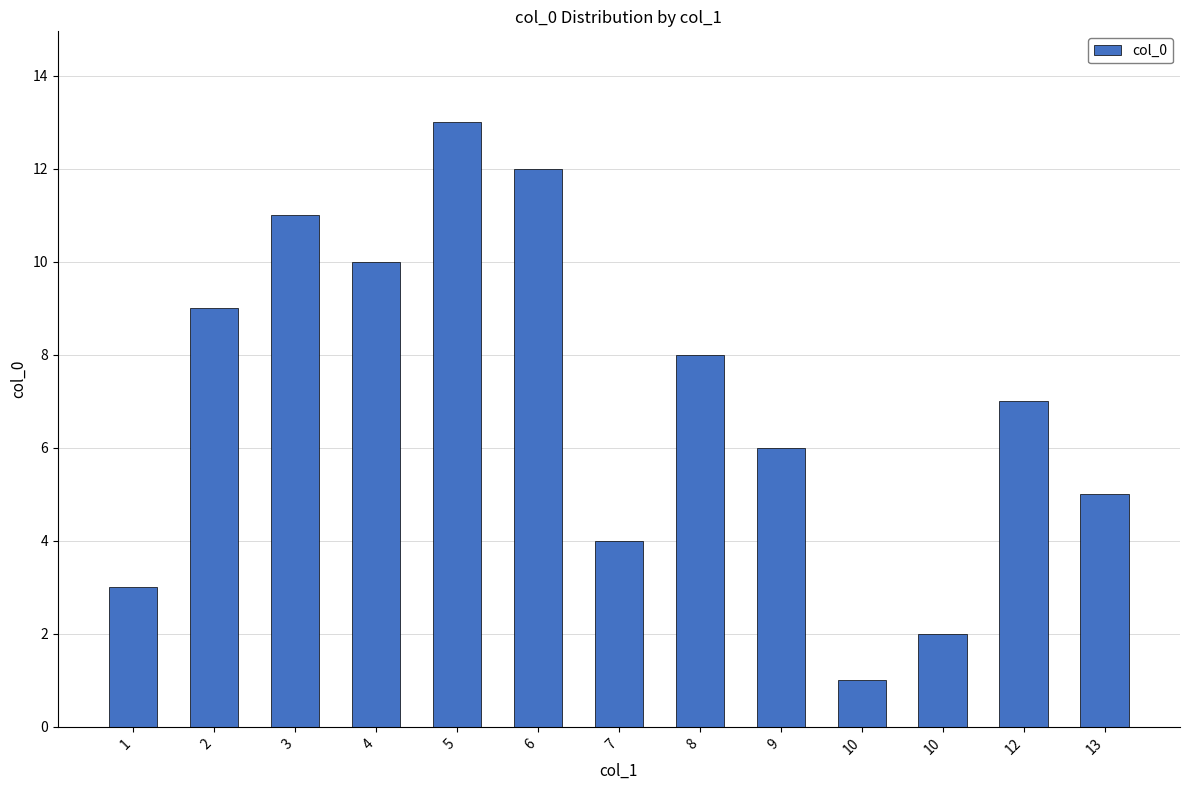

Between 10 and 2, which is larger?

2